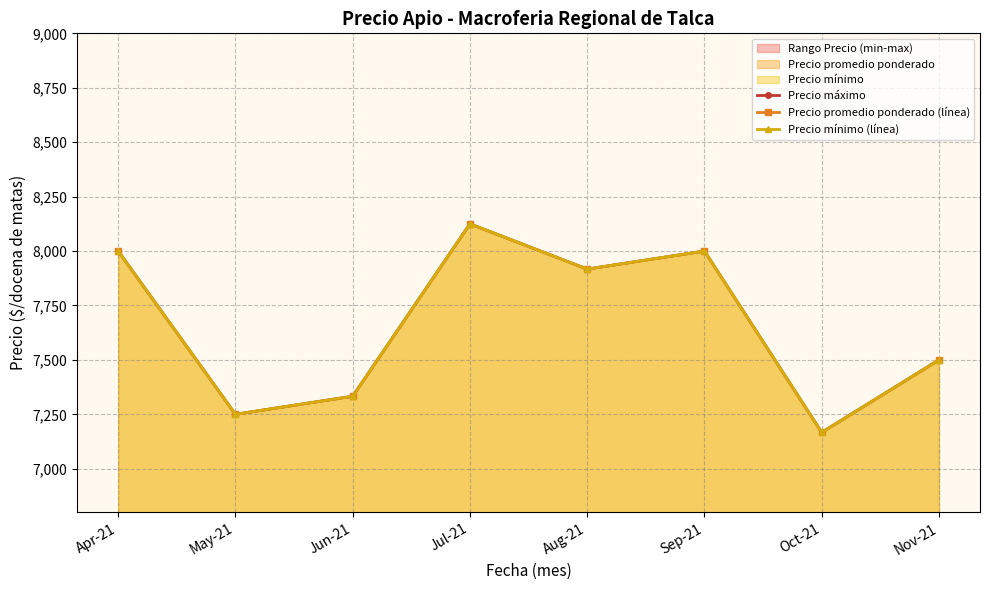

How many lines are shown in the chart?

3